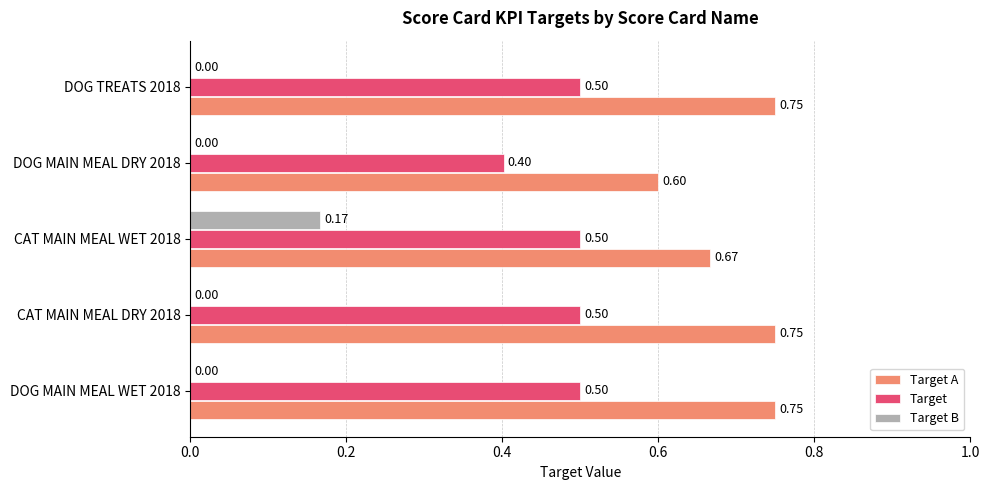

At which category is the sum across all series the highest?

CAT MAIN MEAL WET 2018